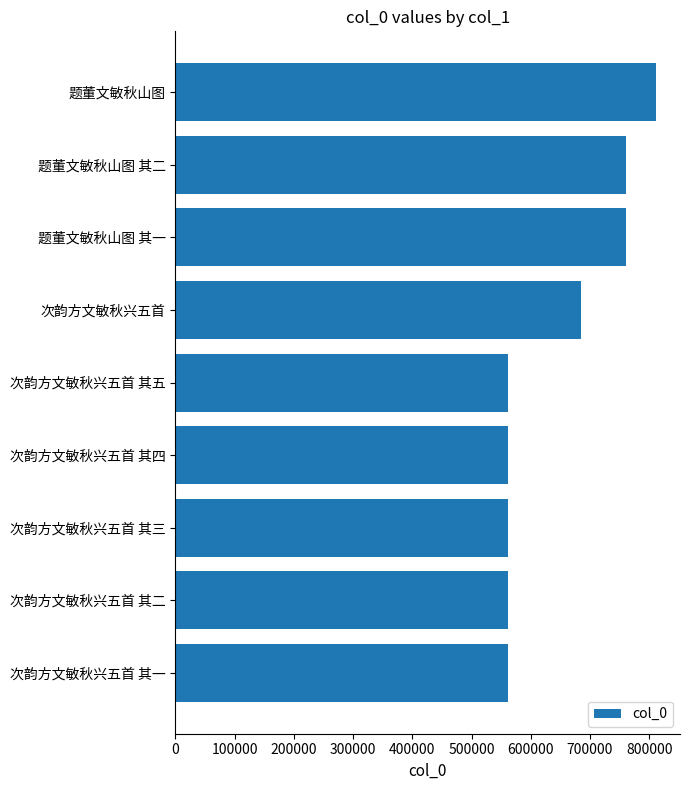

What is the ratio of the value at 次韵方文敏秋兴五首 其二 to the value at 次韵方文敏秋兴五首 其四?

1.0